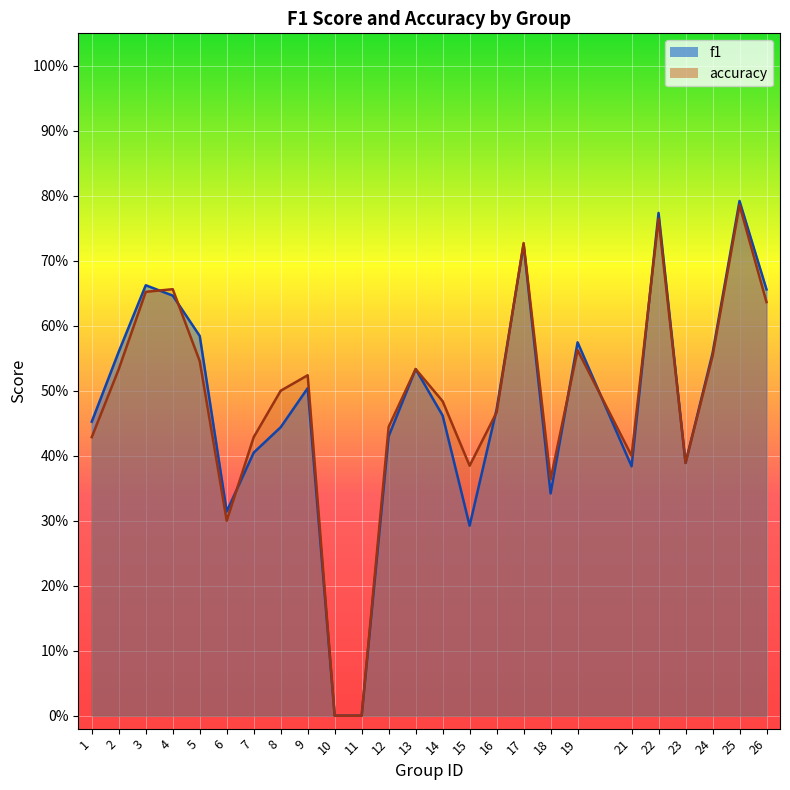

Reading left to right, list all the values displayed in this chart.

f1: 1=0.5	2=0.6	3=0.7	4=0.6	5=0.6	6=0.3	7=0.4	8=0.4	9=0.5	10=0.0	11=0.0	12=0.4	13=0.5	14=0.5	15=0.3	16=0.5	17=0.7	18=0.3	19=0.6	21=0.4	22=0.8	23=0.4	24=0.6	25=0.8	26=0.7
accuracy: 1=0.4	2=0.5	3=0.7	4=0.7	5=0.5	6=0.3	7=0.4	8=0.5	9=0.5	10=0.0	11=0.0	12=0.4	13=0.5	14=0.5	15=0.4	16=0.5	17=0.7	18=0.4	19=0.6	21=0.4	22=0.8	23=0.4	24=0.6	25=0.8	26=0.6